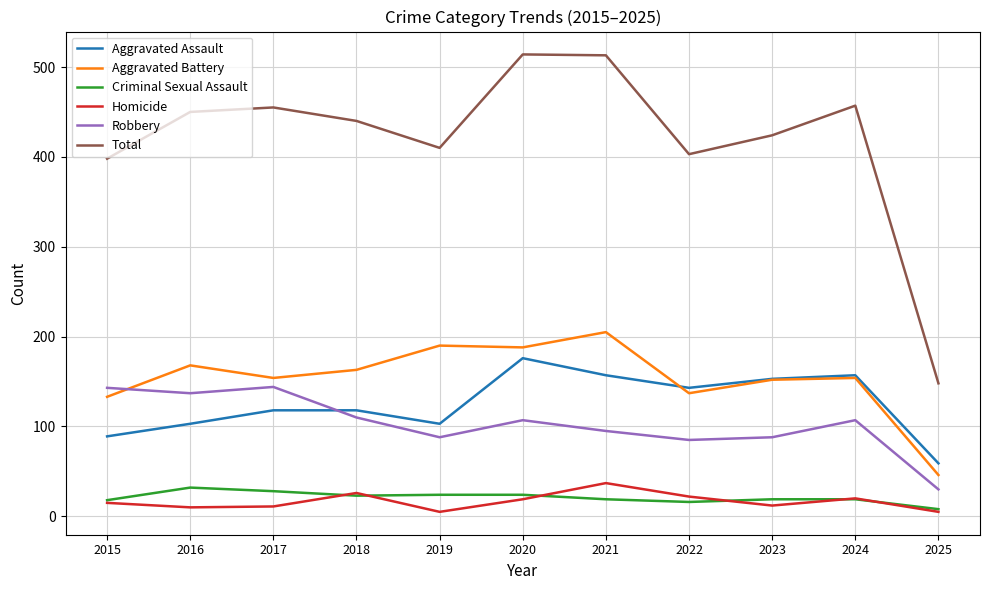

True or false: Criminal Sexual Assault and Total cross at least once.

False